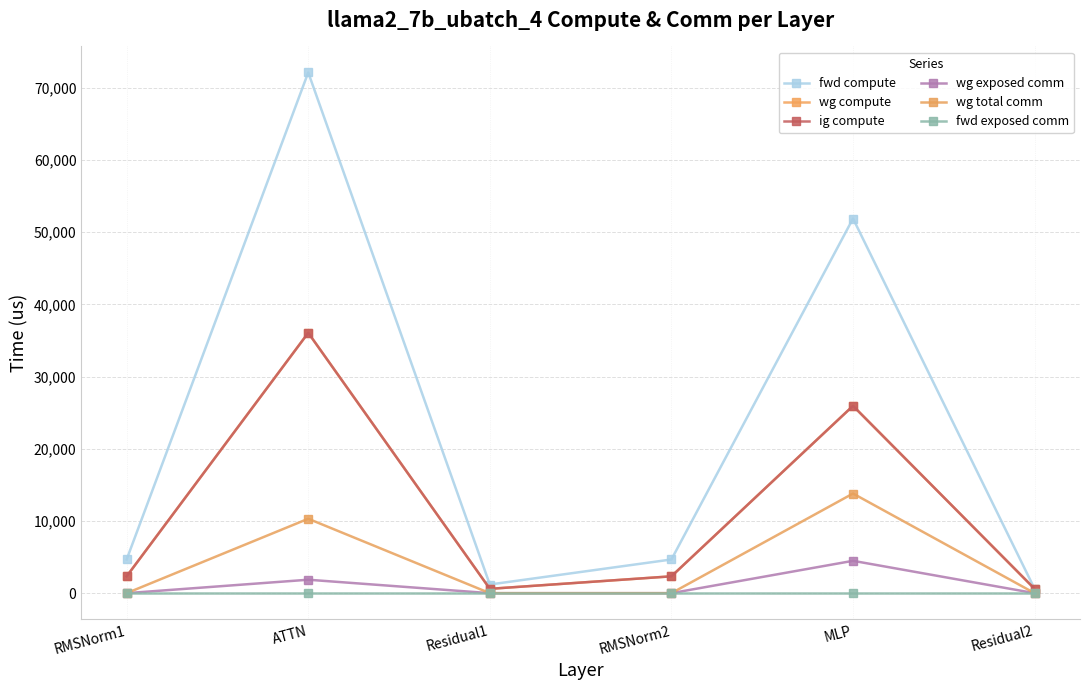

Is this an area chart (filled region under the line)?

No